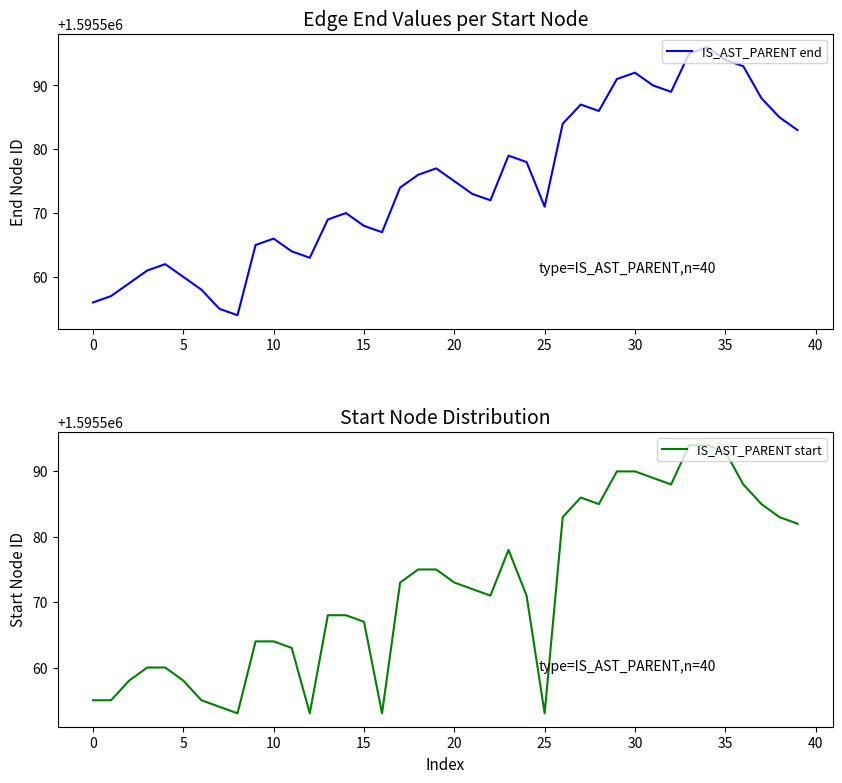

The IS_AST_PARENT end series shows 1595594 at 35. True or false?

True